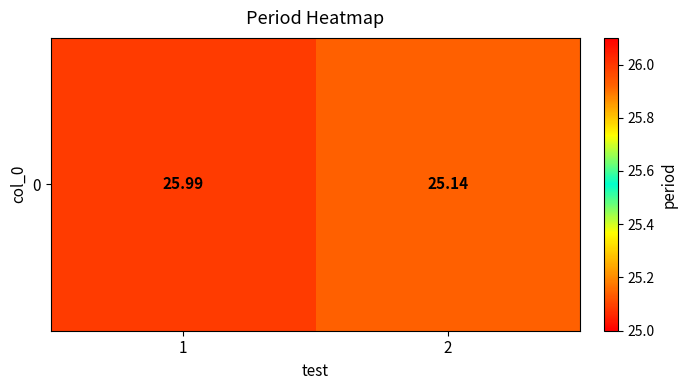

Reading left to right, what are all the values shown in this chart?

1=26.0	2=25.1